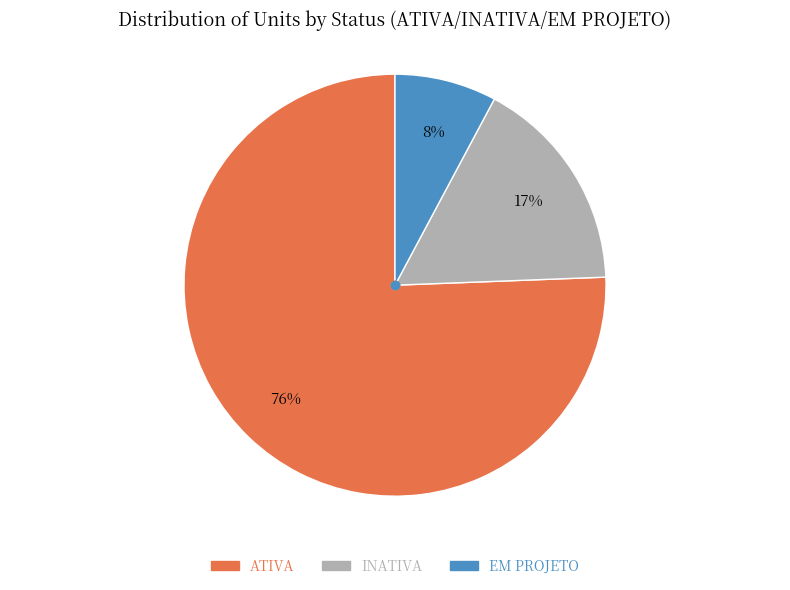

True or false: EM PROJETO accounts for 8% of the total.

True